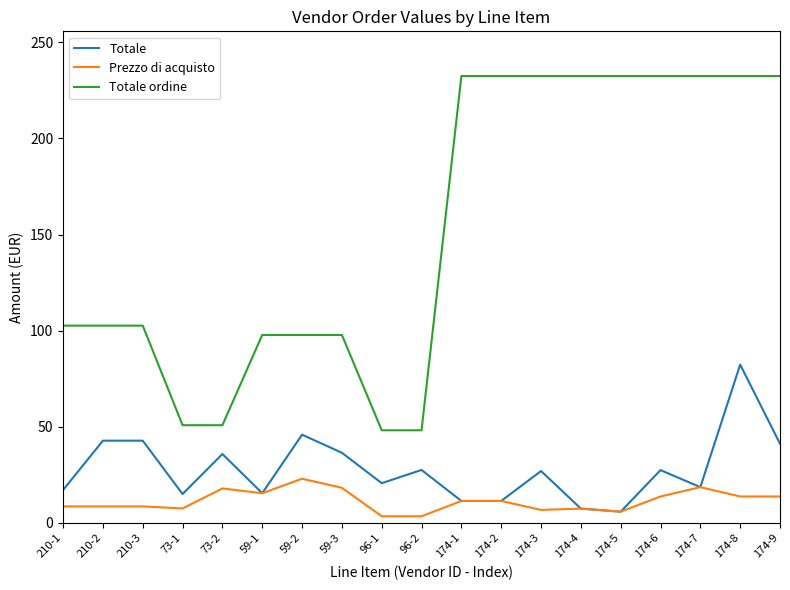

The value of Totale ordine at 210-3 is 34.4. True or false?

False